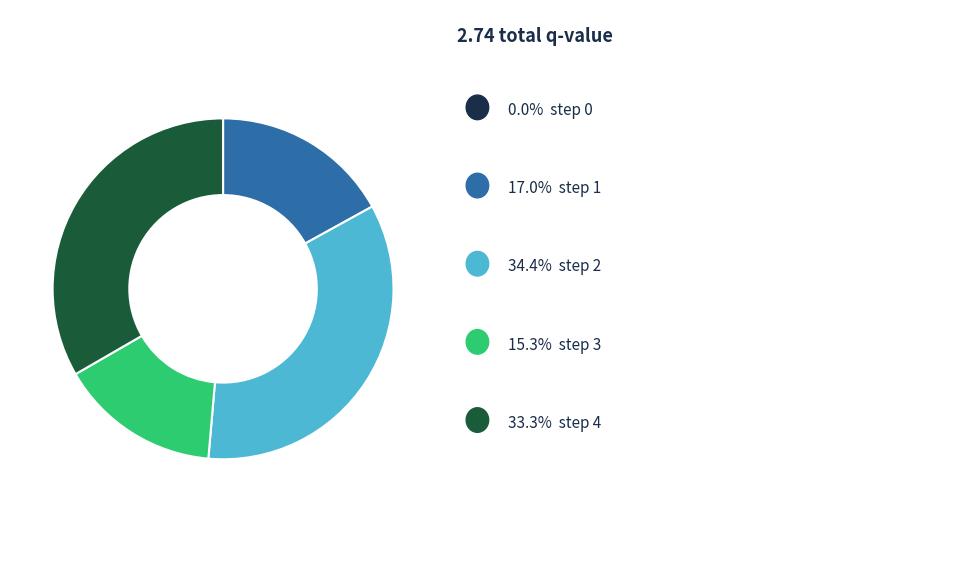

Is there any slice that represents more than half of the pie?

No